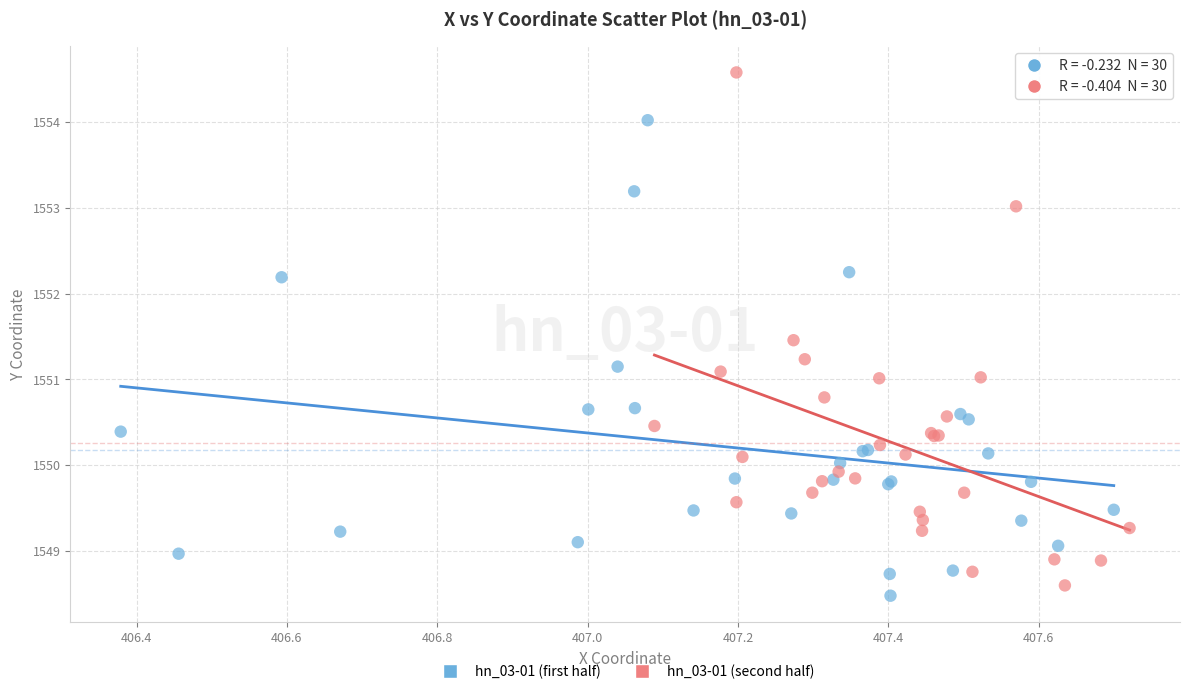

What are all the series names shown in the legend?

hn_03-01 (first half), hn_03-01 (second half)